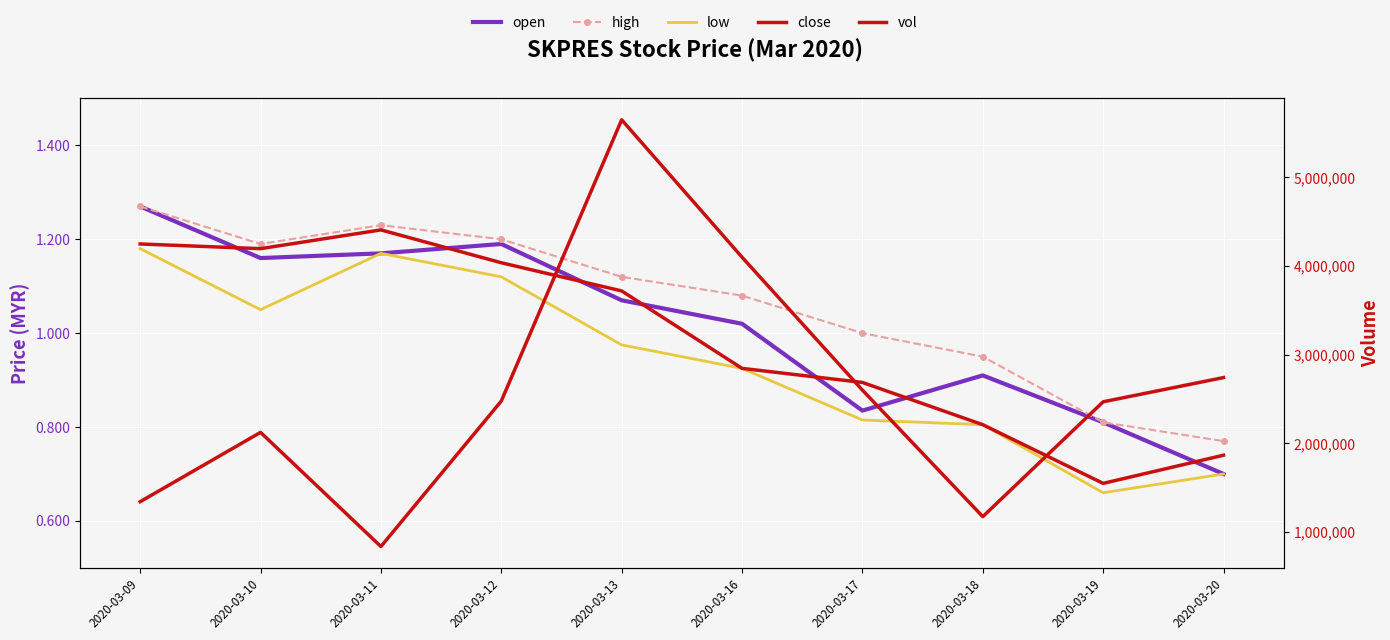

What is the value of the open point at the 3rd from the left?

1.2